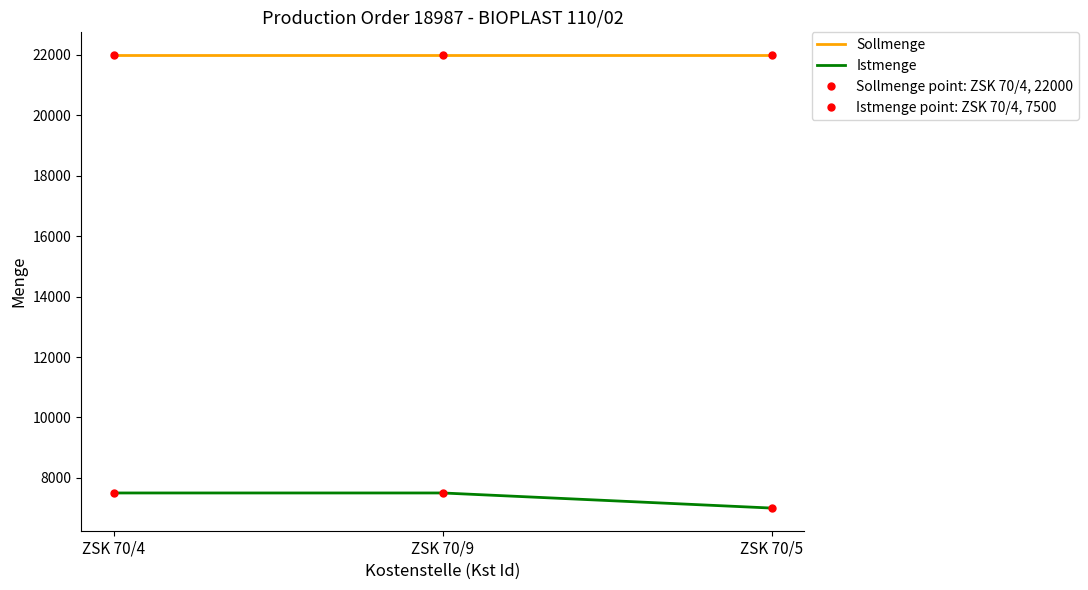

What is the label of the 2nd point from the right?

ZSK 70/9